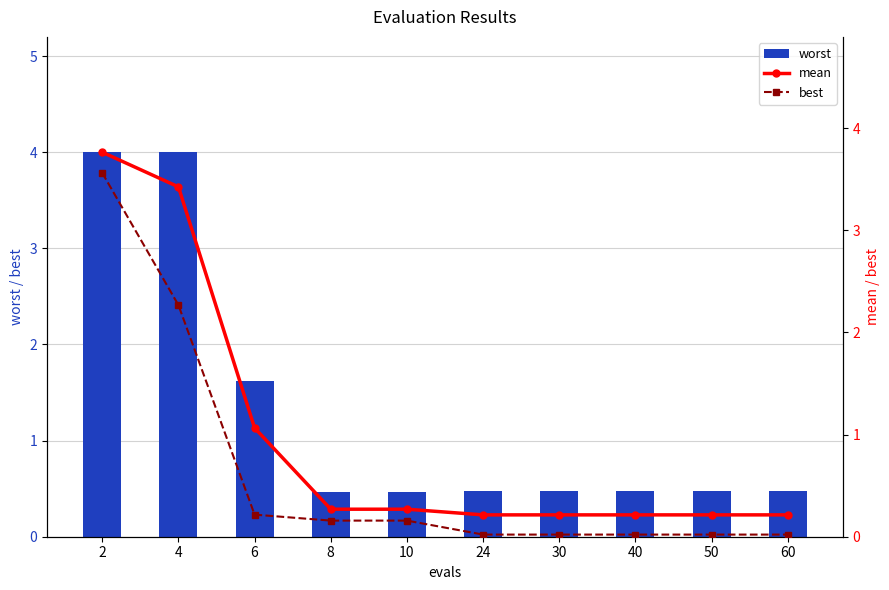

Count the number of data series in this chart.

3